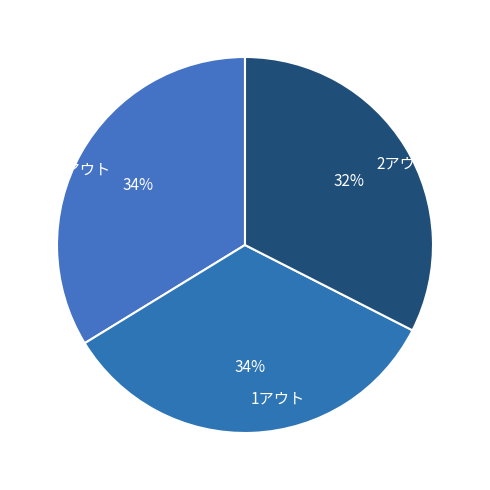

Which has a higher value, 2アウト or 0アウト?

0アウト